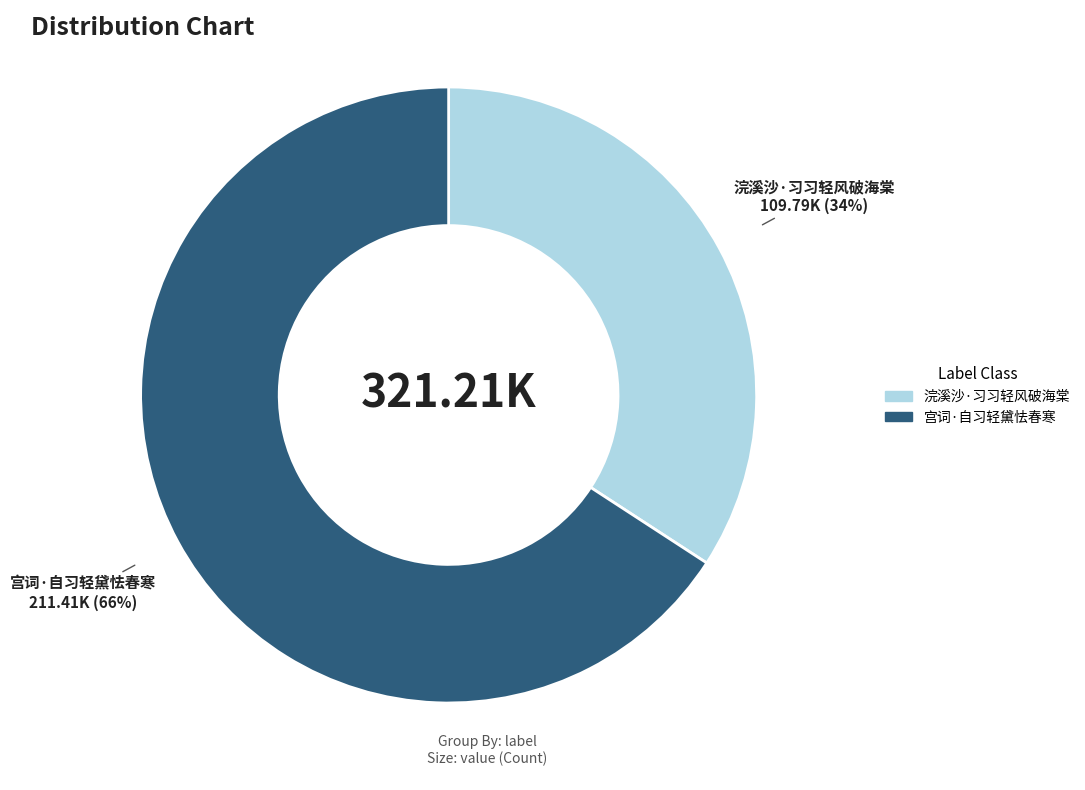

The 宫词·自习轻黛怯春寒 slice represents 66% of the pie. True or false?

True